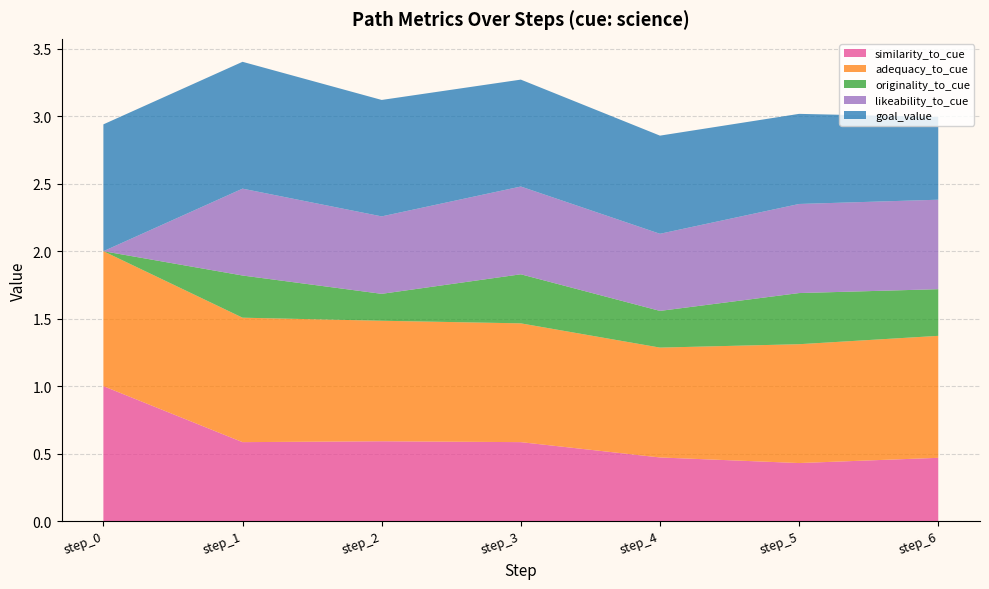

Reading right to left, list all the values displayed in this chart.

similarity_to_cue: step_6=0.5	step_5=0.4	step_4=0.5	step_3=0.6	step_2=0.6	step_1=0.6	step_0=1.0
adequacy_to_cue: step_6=0.9	step_5=0.9	step_4=0.8	step_3=0.9	step_2=0.9	step_1=0.9	step_0=1.0
originality_to_cue: step_6=0.3	step_5=0.4	step_4=0.3	step_3=0.4	step_2=0.2	step_1=0.3	step_0=0.0
likeability_to_cue: step_6=0.7	step_5=0.7	step_4=0.6	step_3=0.7	step_2=0.6	step_1=0.6	step_0=0.0
goal_value: step_6=0.6	step_5=0.7	step_4=0.7	step_3=0.8	step_2=0.9	step_1=0.9	step_0=0.9